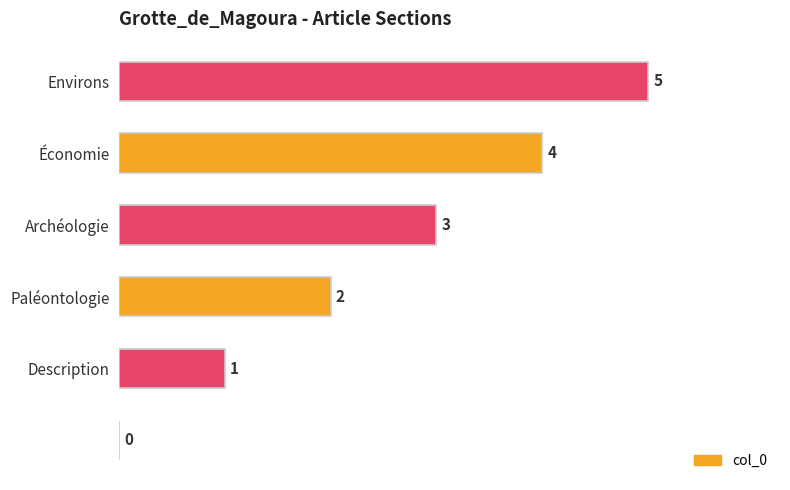

What is the maximum value shown in the chart?

5